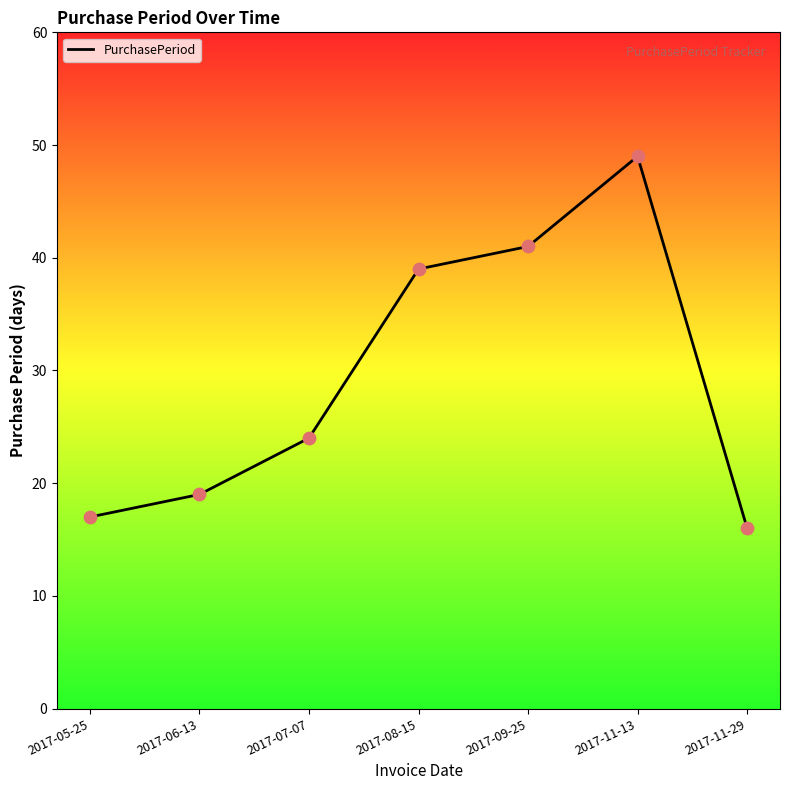

Approximately how many times larger is the value at 2017-08-15 compared to 2017-06-13?

2.1